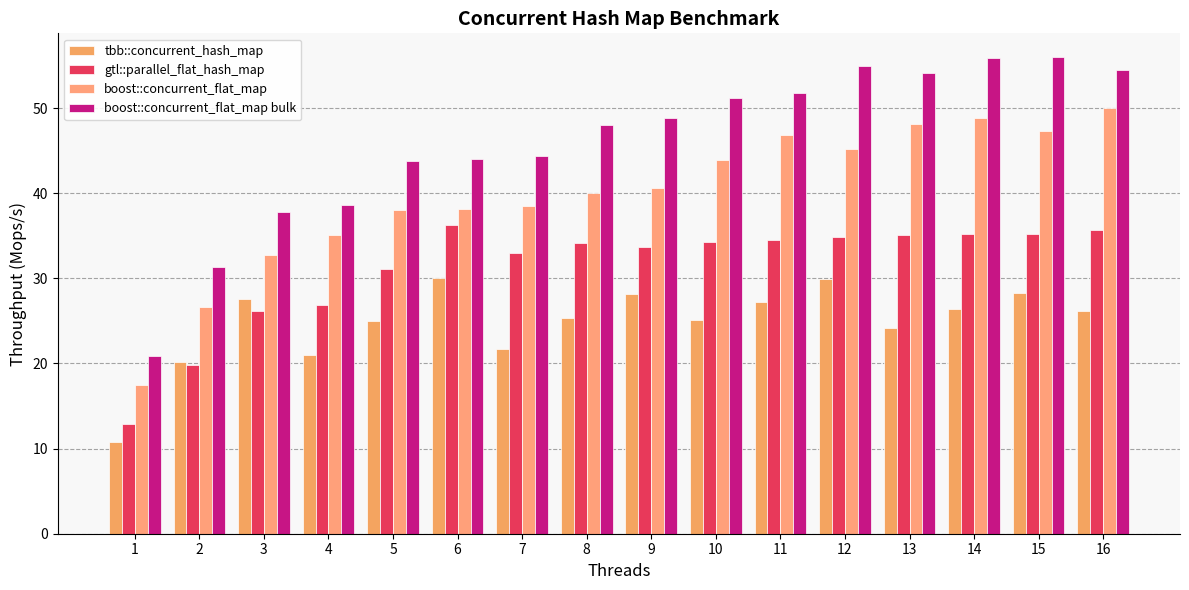

What is the average value of the tbb::concurrent_hash_map series?

24.8